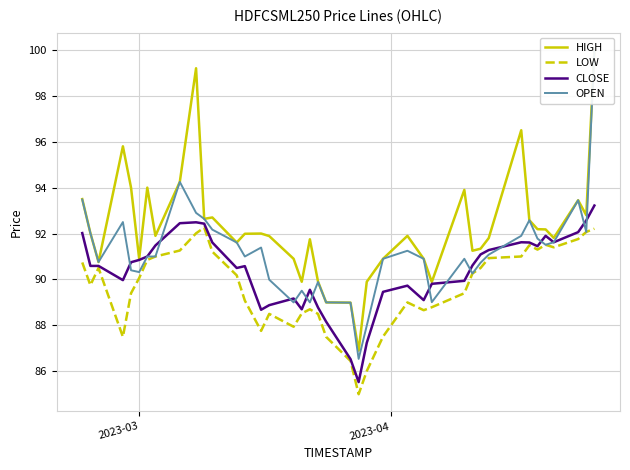

Reading right to left, what are all the values shown in this chart?

HIGH: 100.0	92.8	93.5	91.8	92.2	92.2	92.6	96.5	91.8	91.3	91.2	93.9	89.9	90.9	91.9	90.9	89.9	86.9	89.0	89.0	89.9	91.8	89.9	90.9	91.9	92.0	92.0	91.6	92.7	92.6	99.2	94.2	91.9	94.0	90.9	94.0	95.8	90.8	92.0	93.5
LOW: 92.2	92.1	91.8	91.4	91.5	91.3	91.5	91.0	90.9	90.5	90.3	89.4	88.8	88.7	89.0	87.5	86.0	85.0	86.5	87.5	88.5	88.7	88.5	87.9	88.5	87.8	89.1	90.2	91.2	92.3	92.0	91.3	91.0	90.8	90.1	89.4	87.5	90.5	89.8	90.7
CLOSE: 93.2	92.6	92.1	91.6	91.9	91.5	91.6	91.6	91.3	91.1	90.6	89.9	89.8	89.1	89.7	89.5	87.2	85.5	86.5	88.2	88.8	89.5	88.7	89.2	88.9	88.7	90.6	90.5	91.6	92.4	92.5	92.5	91.5	91.0	90.8	90.8	90.0	90.6	90.6	92.0
OPEN: 100.0	92.1	93.5	91.6	91.5	91.8	92.6	91.9	91.1	90.7	90.3	90.9	89.0	90.9	91.2	90.9	88.0	86.5	89.0	89.0	89.9	89.0	89.5	89.0	90.0	91.4	91.0	91.6	92.2	92.6	92.9	94.2	91.0	91.0	90.3	90.4	92.5	90.8	92.0	93.5